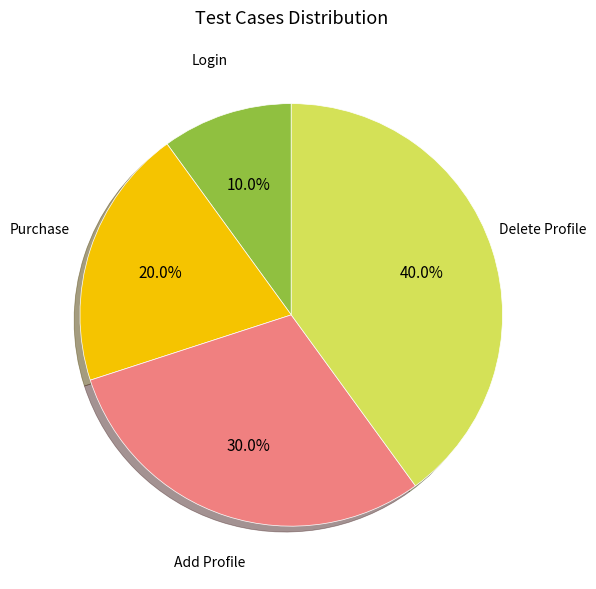

Is there a majority slice in this chart?

No